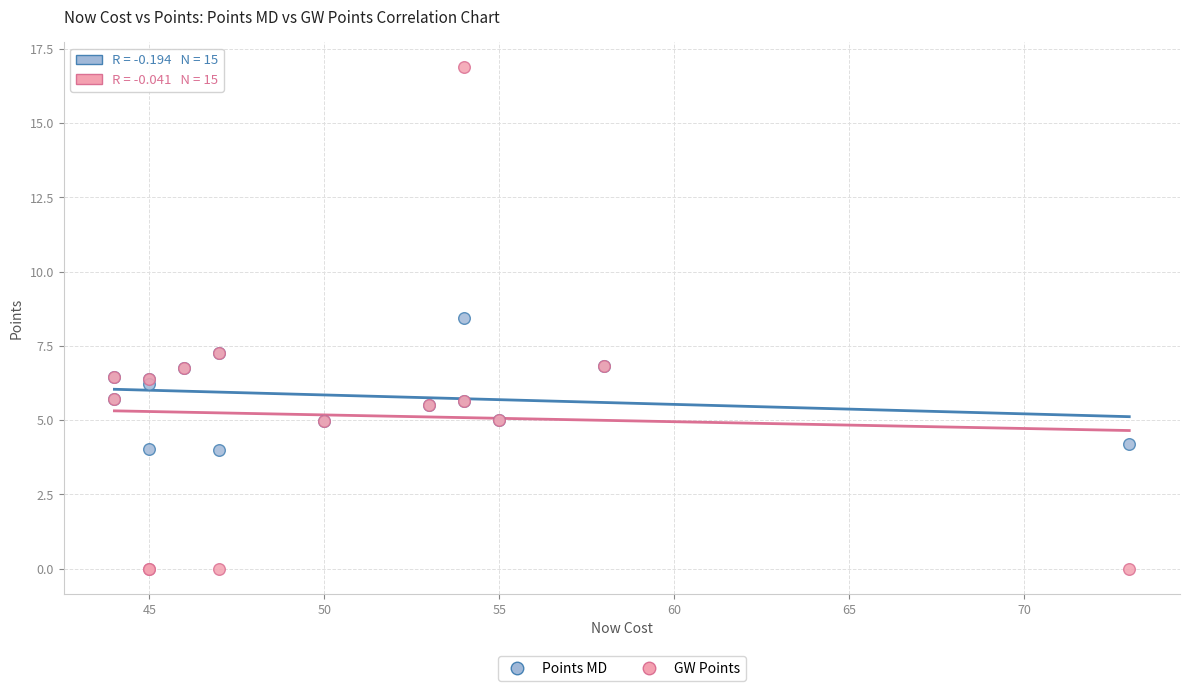

Across all series, what Y value is closest to 8?

8.4